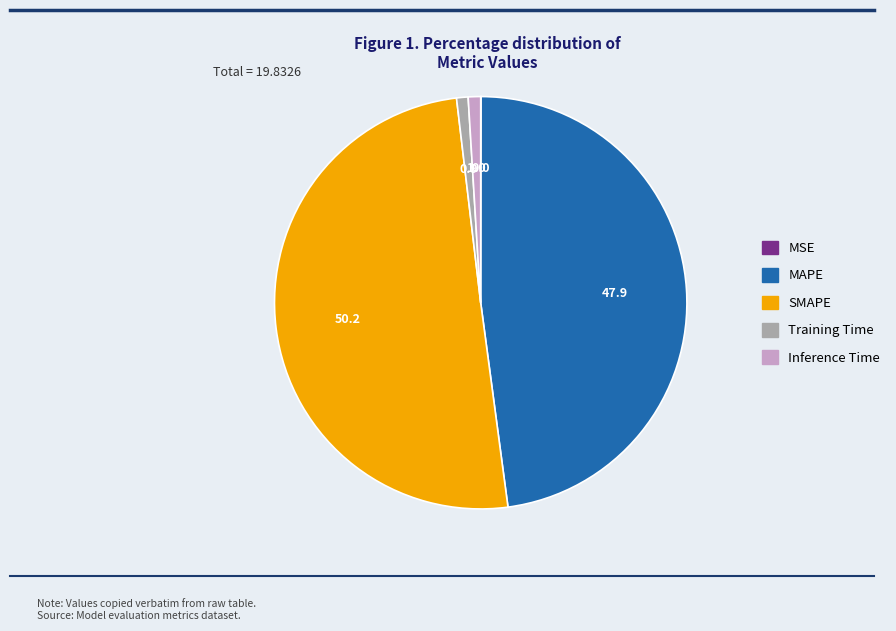

Is the sum of MAPE and Training Time greater than half?

No